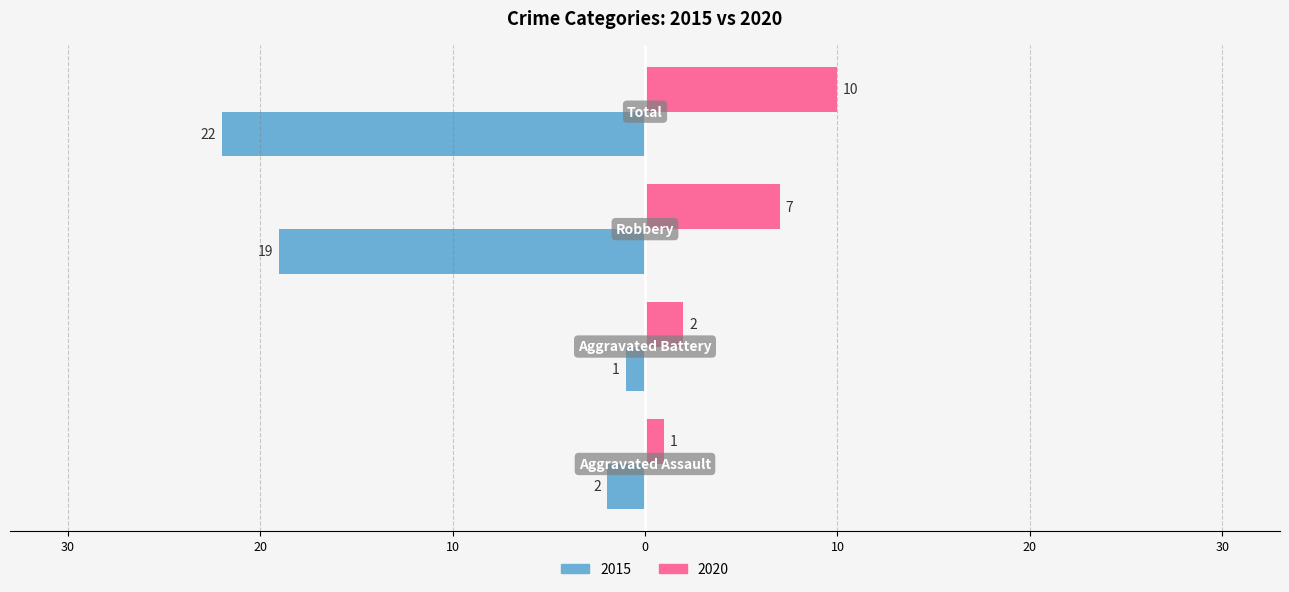

Reading right to left, extract all data points from this chart.

2015: -22	-19	-1	-2
2020: 10	7	2	1